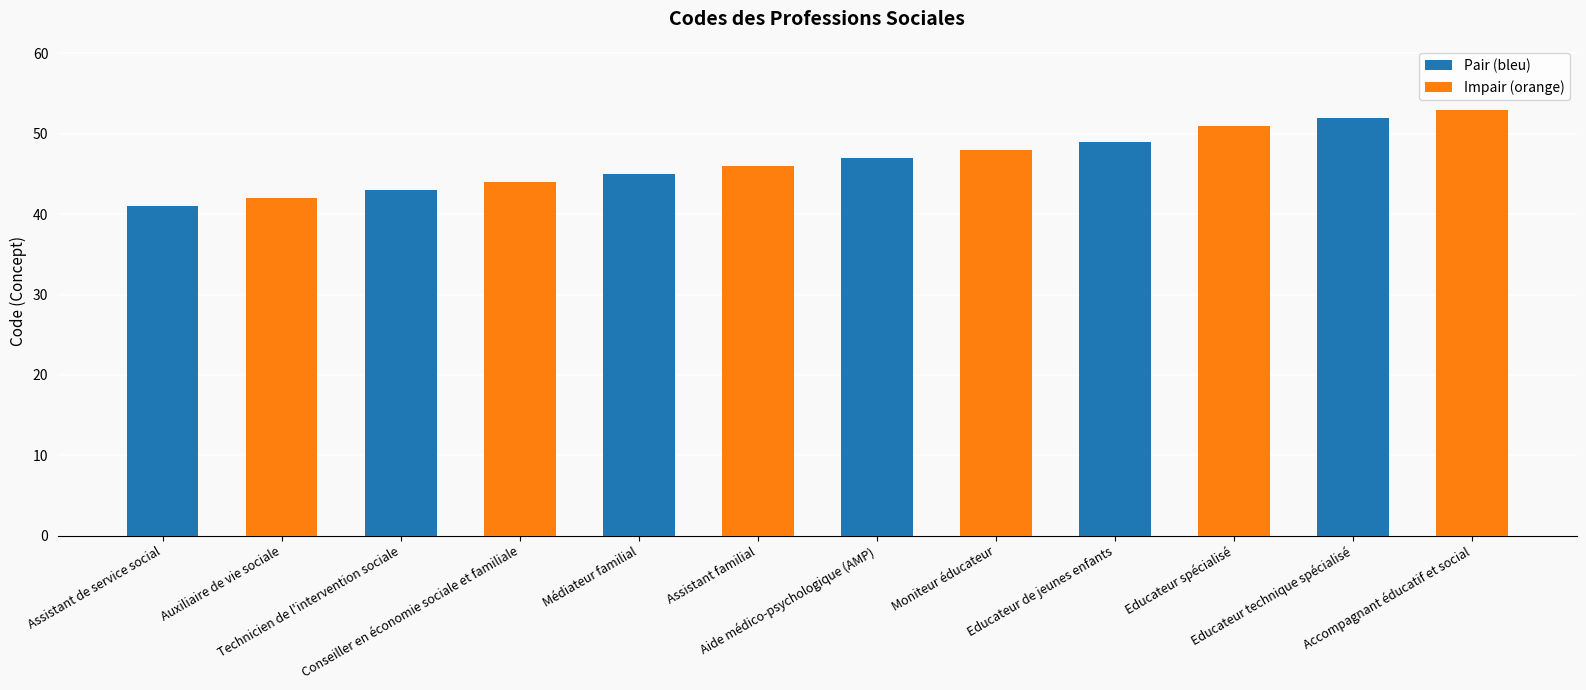

How many distinct data groups are displayed?

2